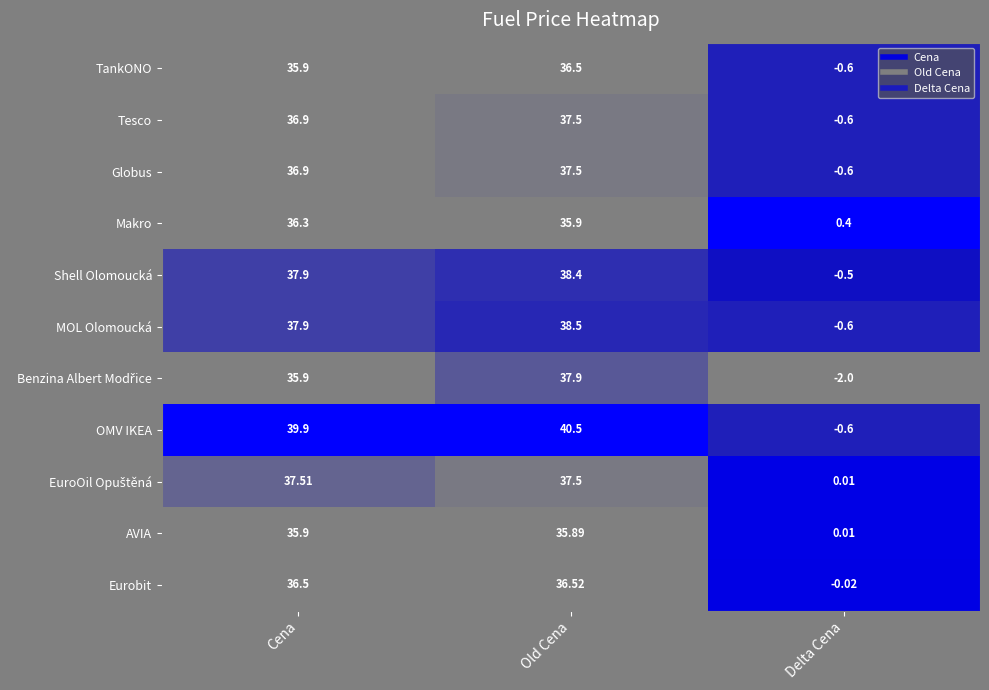

At which category is the sum across all series the highest?

Old Cena